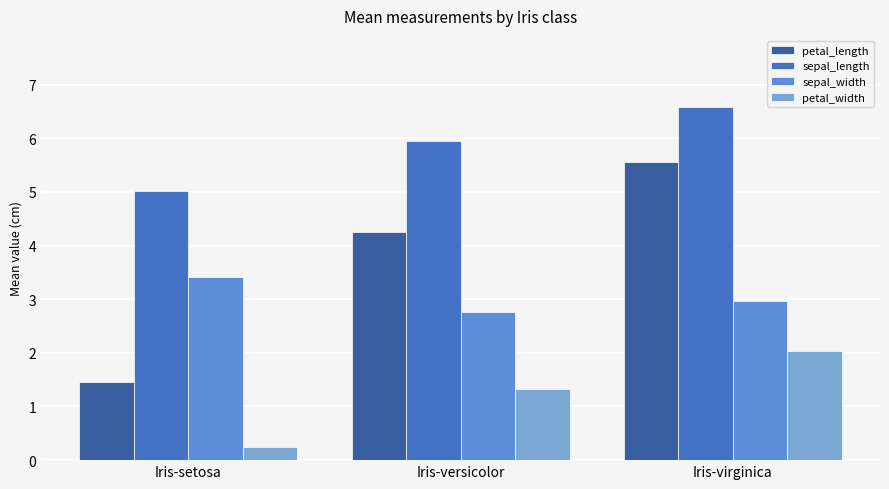

Which series has the largest range (max minus min)?

petal_length